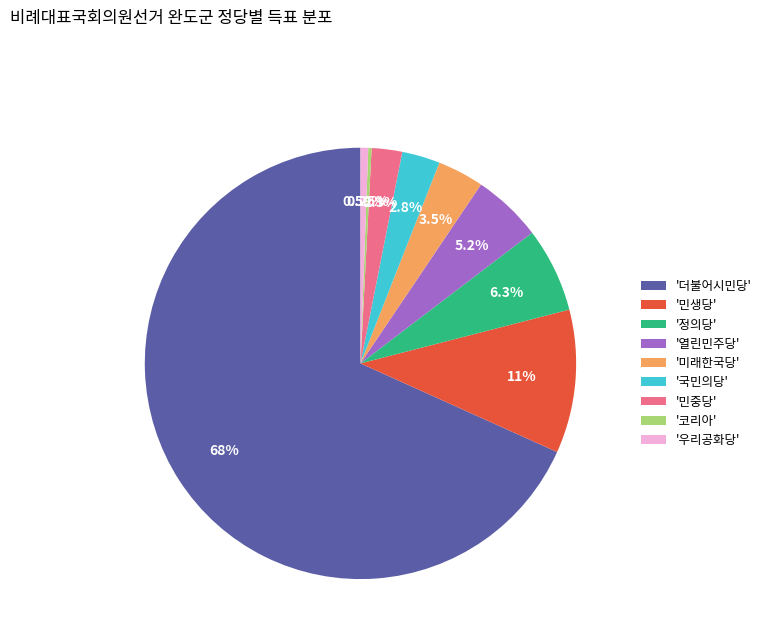

To the nearest percent, what is the difference between the largest and smallest slice percentages?

68%